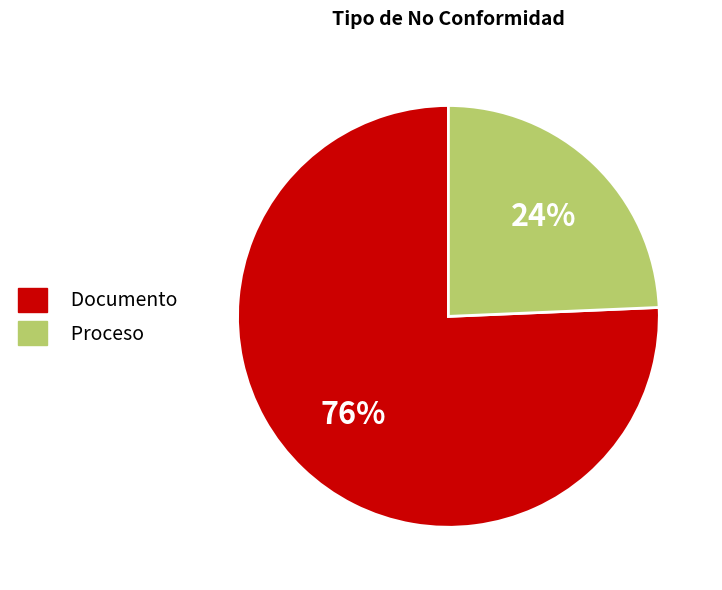

Is the sum of Documento and Proceso greater than half?

Yes